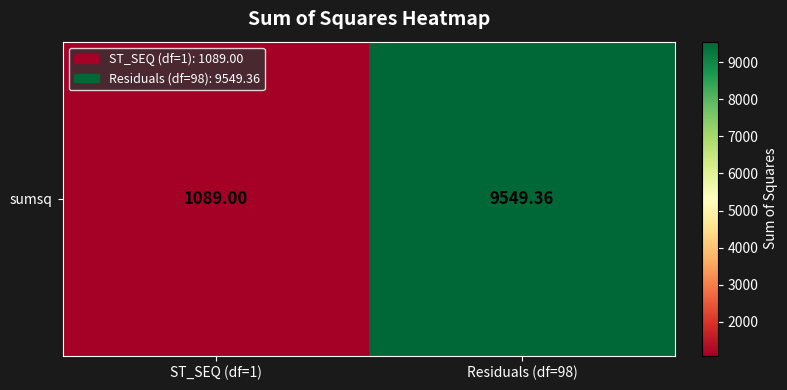

What is the average value?

5319.2